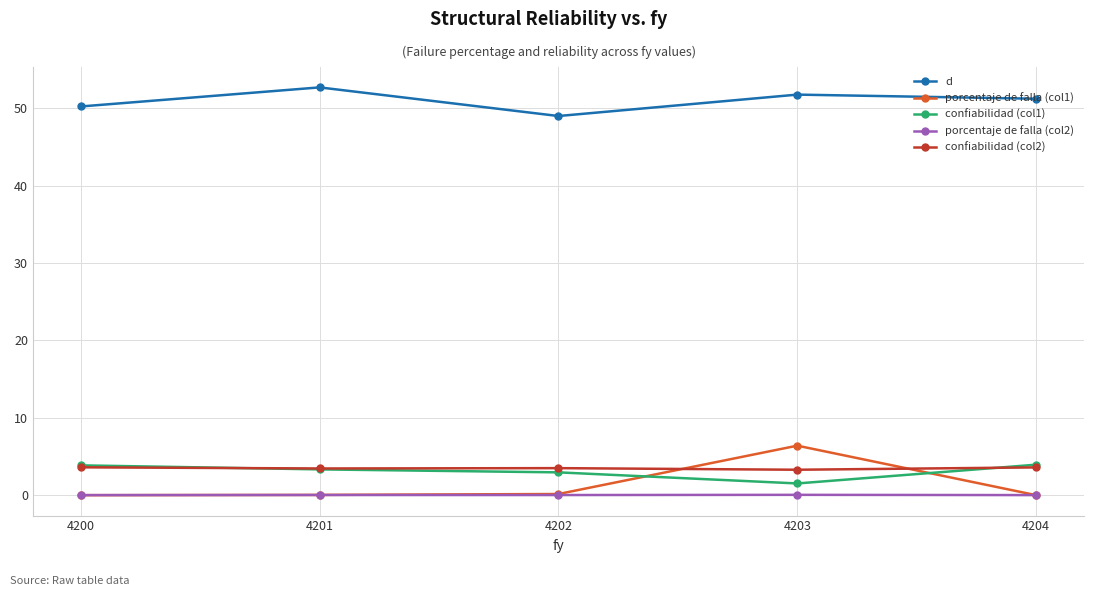

True or false: porcentaje de falla (col1) and d intersect in this chart.

False